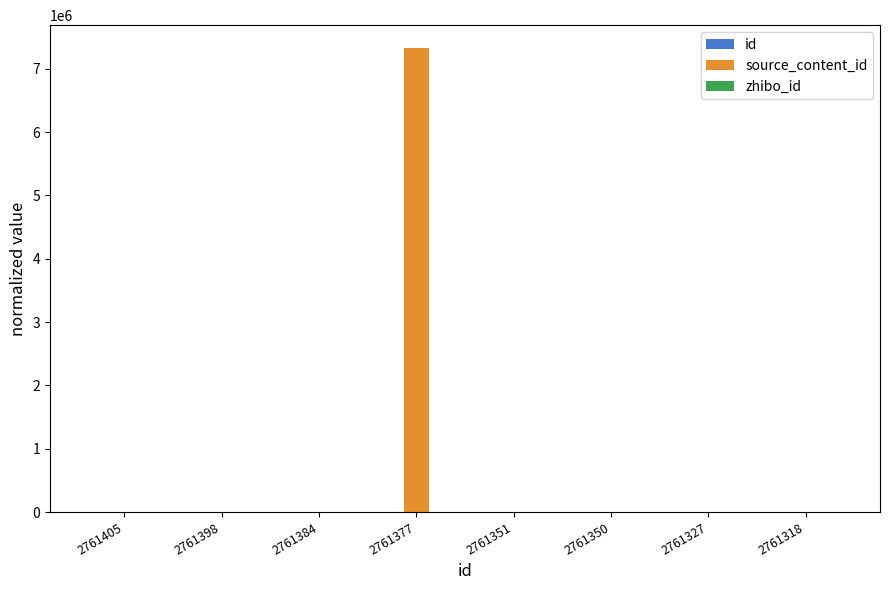

At which category is the sum across all series the highest?

2761377